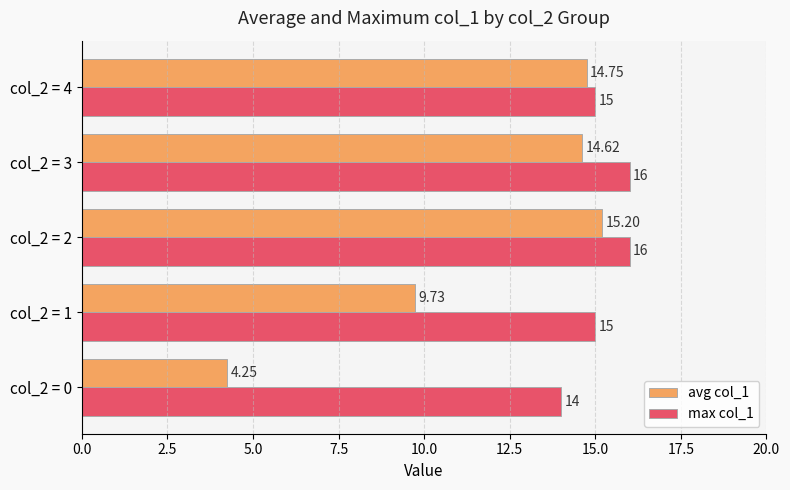

Count the number of data series in this chart.

2